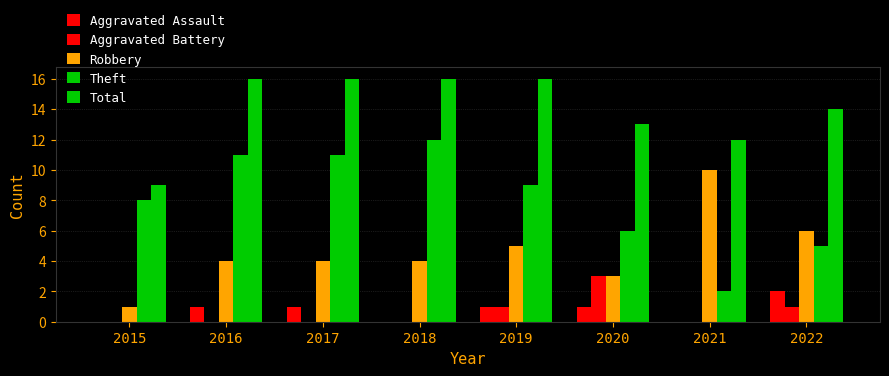

How many groups of bars are there?

8